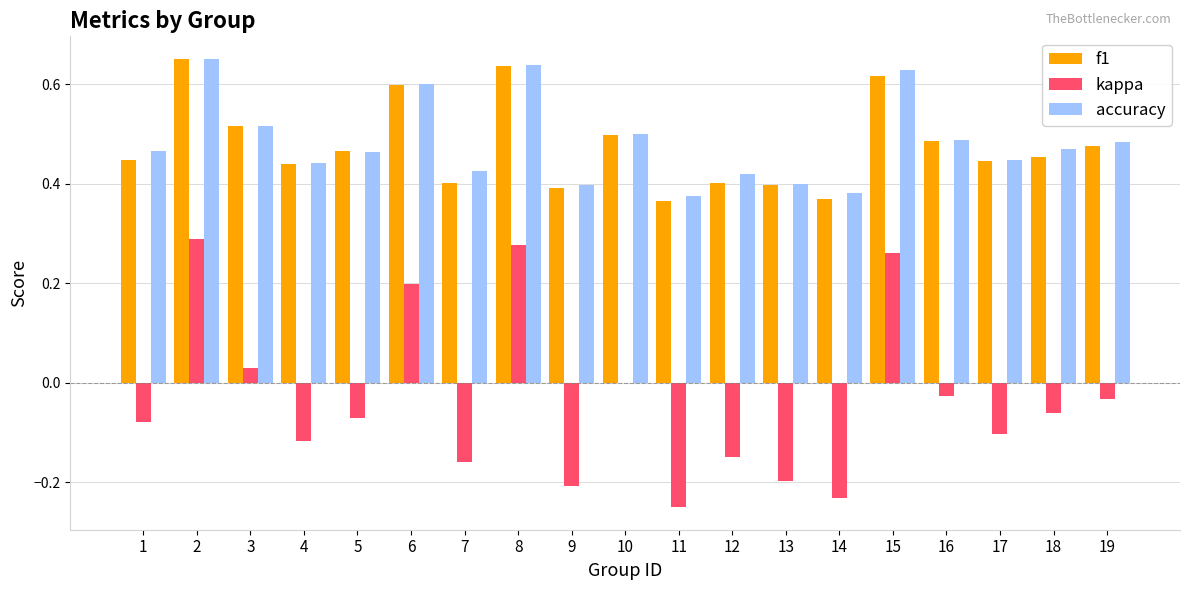

What is the sum of the accuracy values at 1 and 14?

0.8